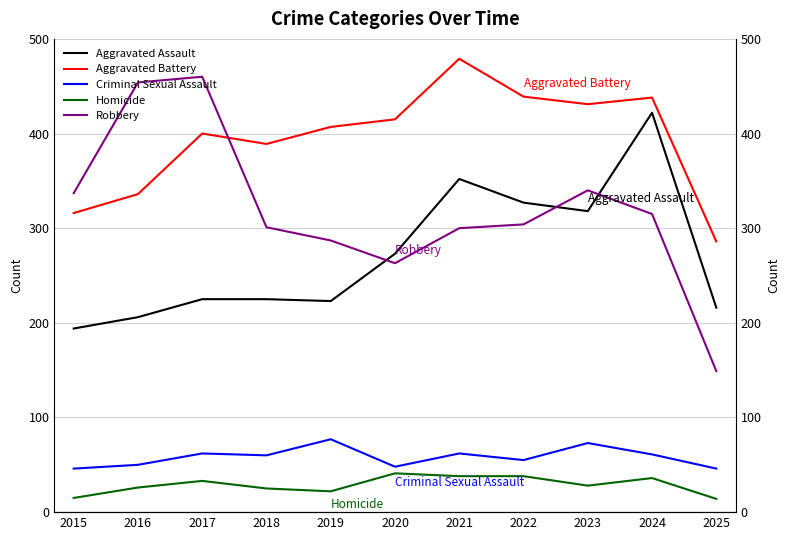

What is the sum of all Aggravated Assault values?

2981